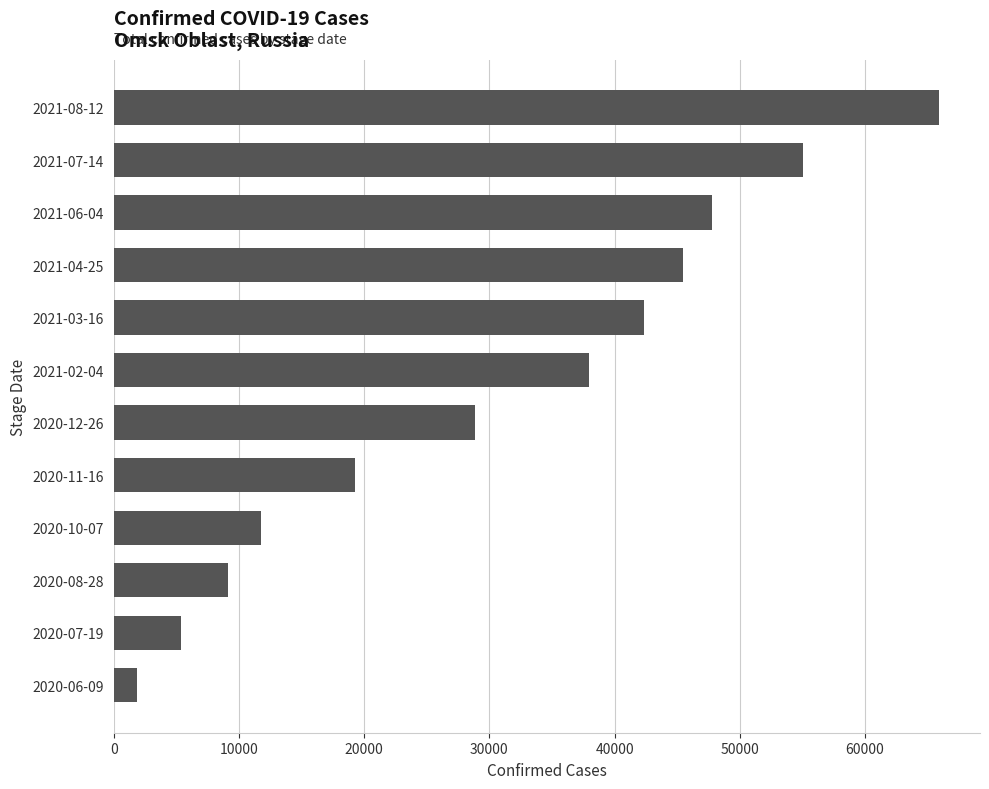

Reading bottom to top, what are all the values shown in this chart?

2020-06-09=1851	2020-07-19=5395	2020-08-28=9154	2020-10-07=11719	2020-11-16=19250	2020-12-26=28866	2021-02-04=37914	2021-03-16=42362	2021-04-25=45443	2021-06-04=47765	2021-07-14=55076	2021-08-12=65885